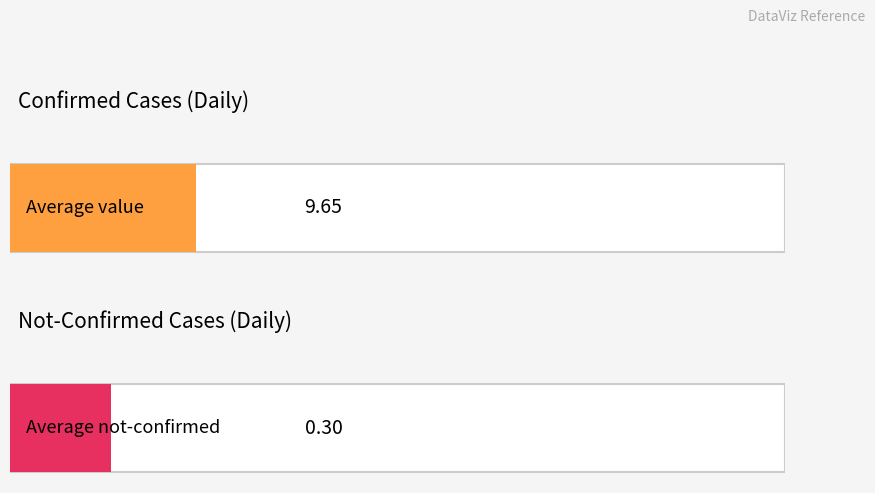

What are all the series names shown in the legend?

value, not-confirmed